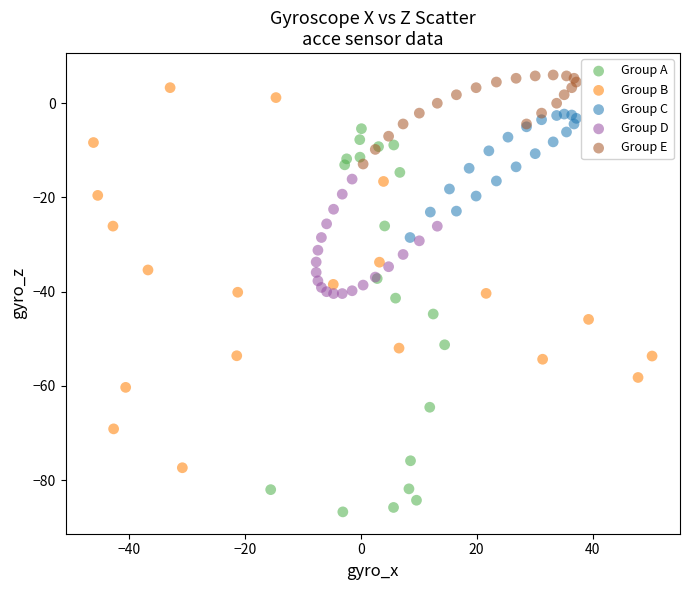

Which series reaches the minimum Y coordinate?

Group A